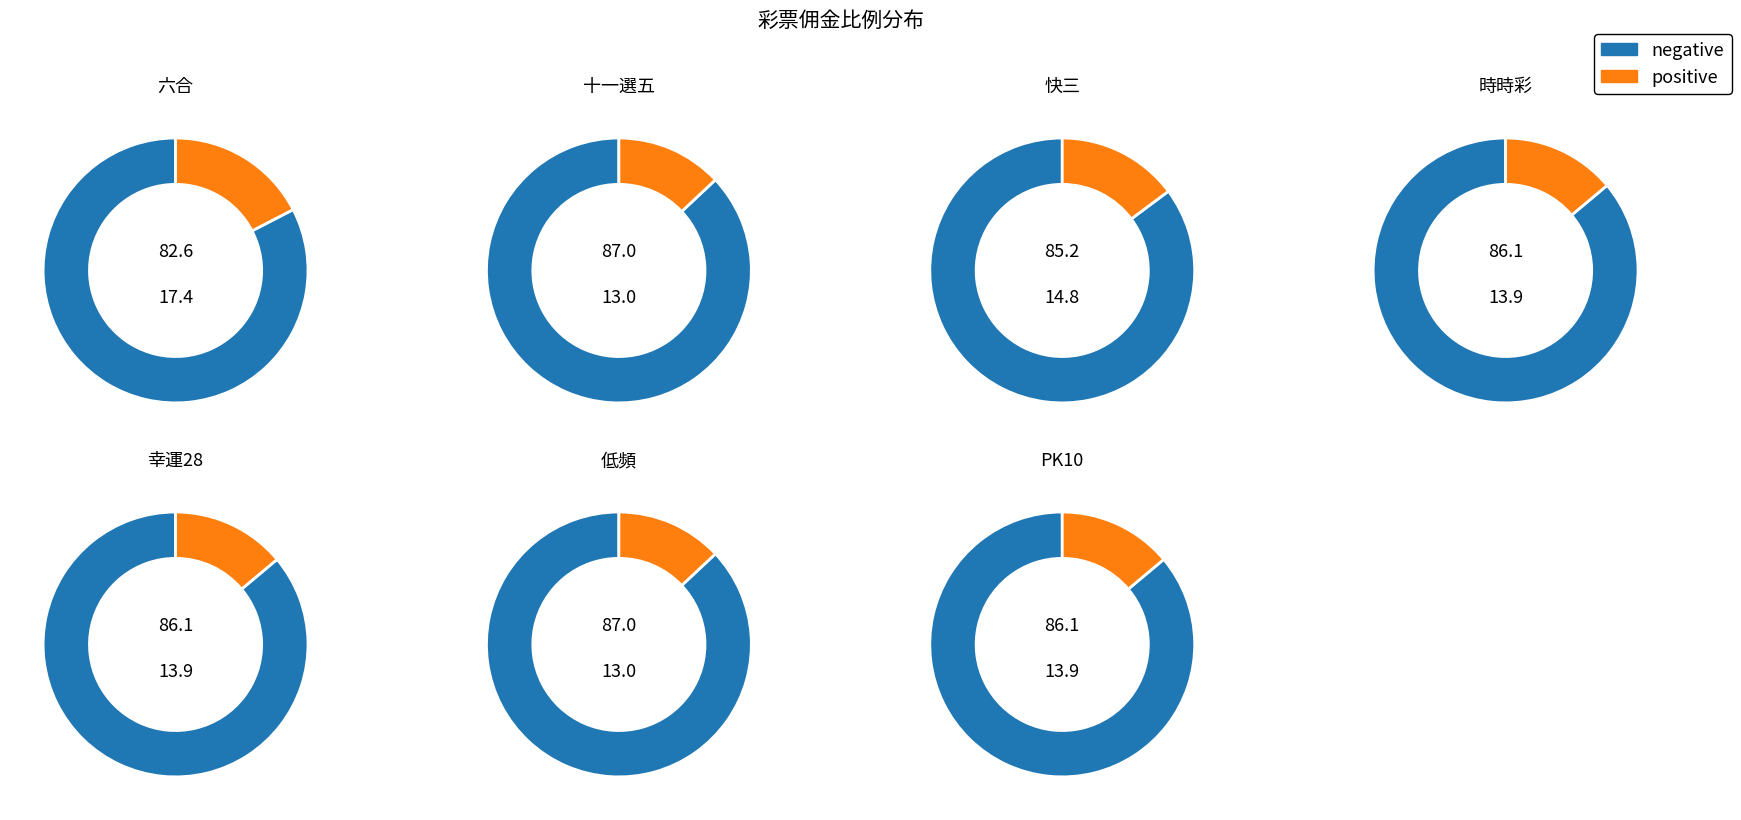

What portion of the pie excludes PK10?

86.1%